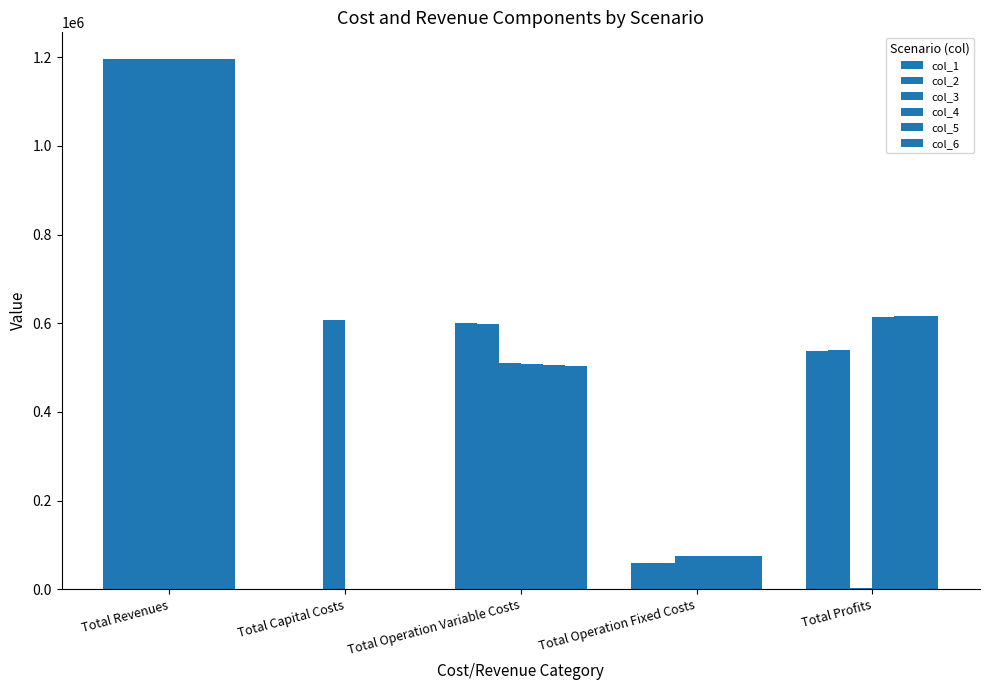

List the labels in order of col_4 value, largest first.

Total Revenues, Total Profits, Total Operation Variable Costs, Total Operation Fixed Costs, Total Capital Costs